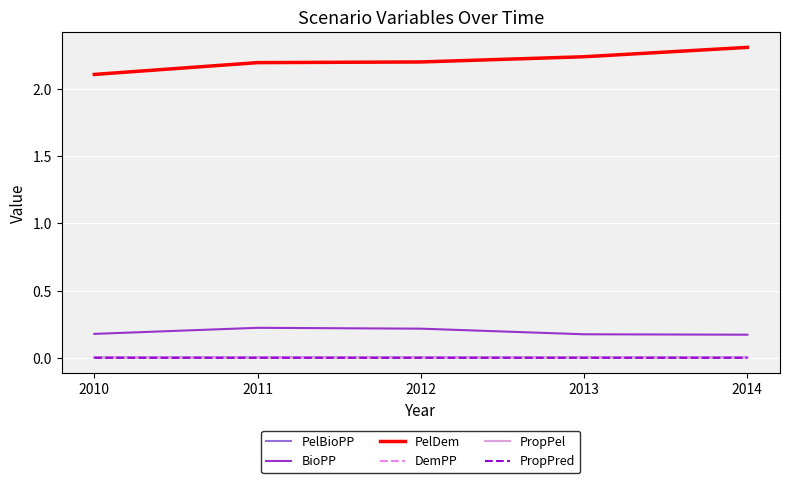

What is the total value across all series at 2010?

2.3